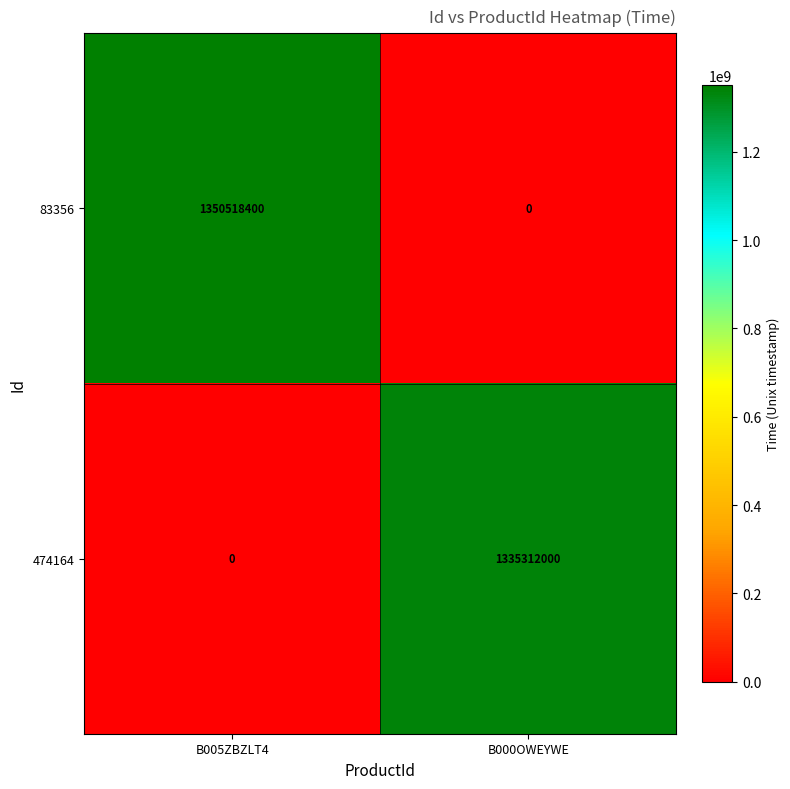

How many distinct data groups are displayed?

2